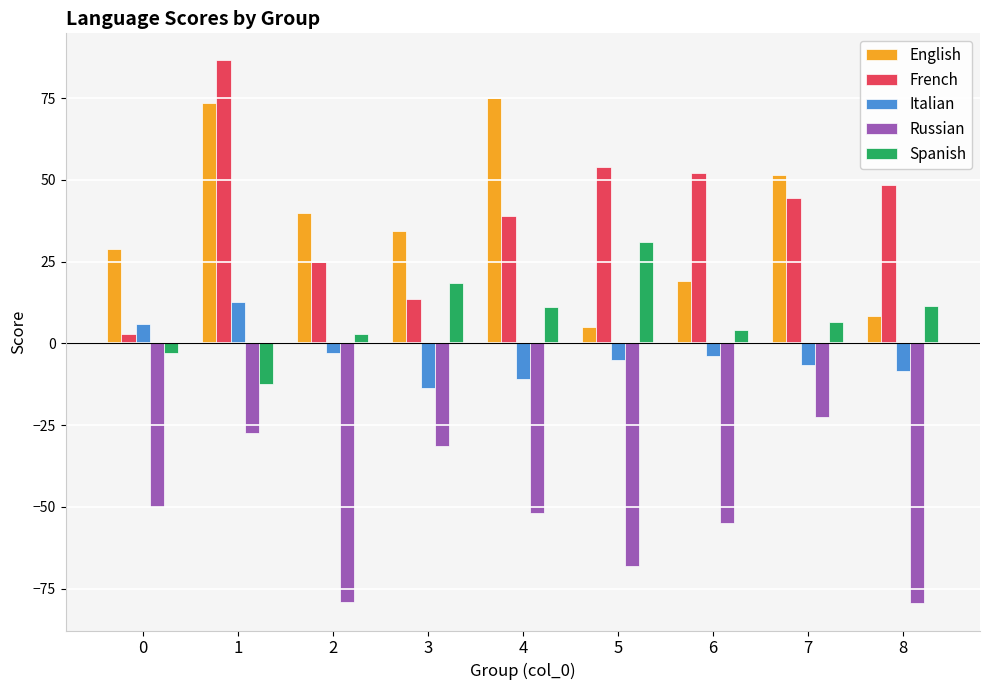

Is it true that Spanish equals 11.0 at 4?

True